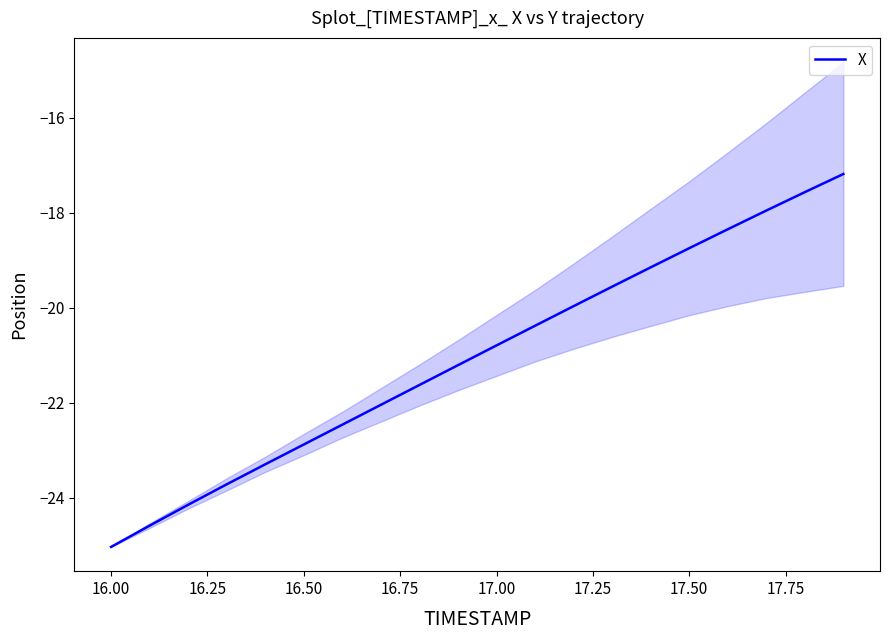

What is the minimum value shown in the chart?

-25.0